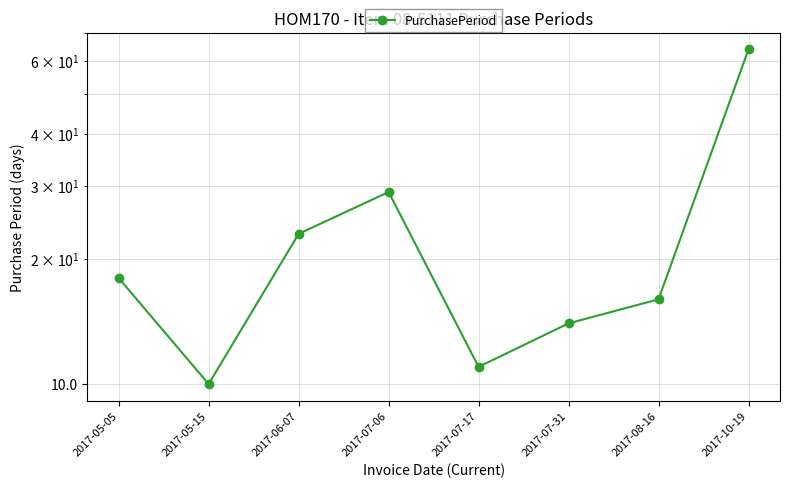

What is the value of the 3rd point from the left?

23